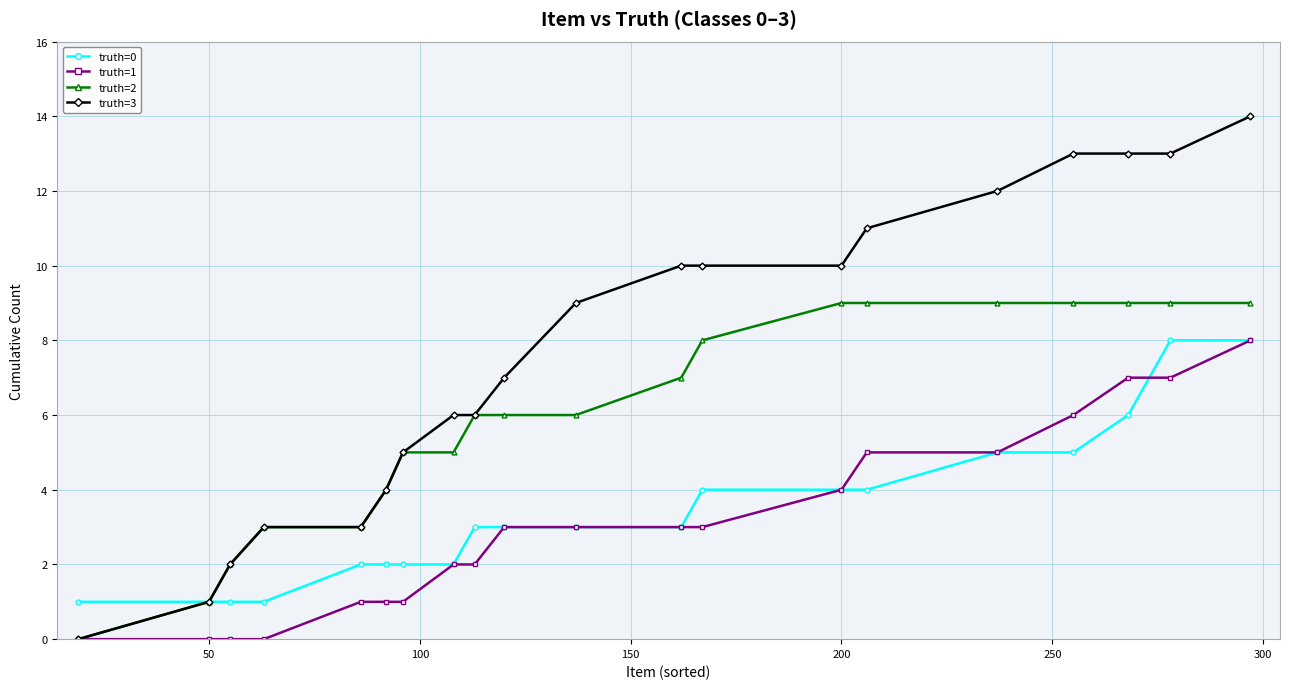

Which series has the largest range (max minus min)?

truth=3